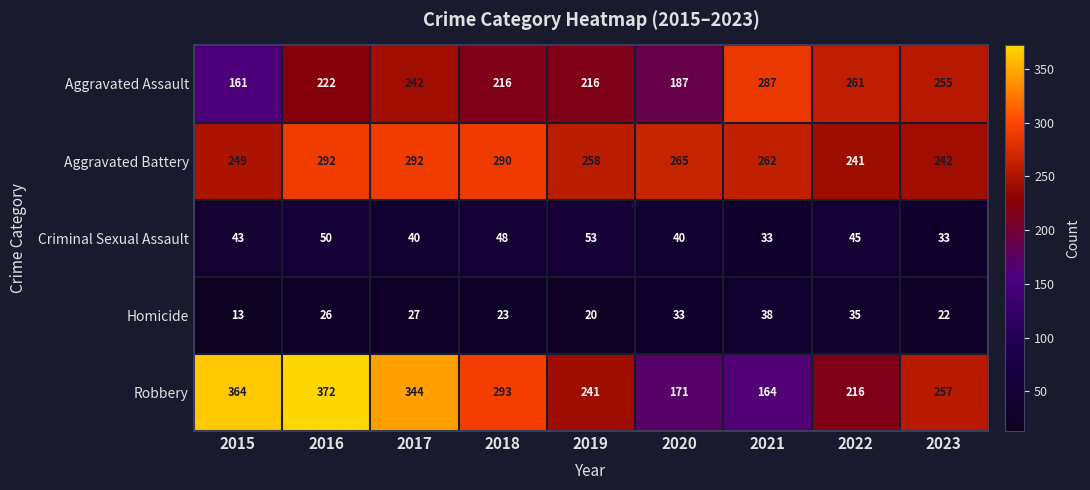

What is the difference between the maximum and minimum values in the Criminal Sexual Assault series?

20